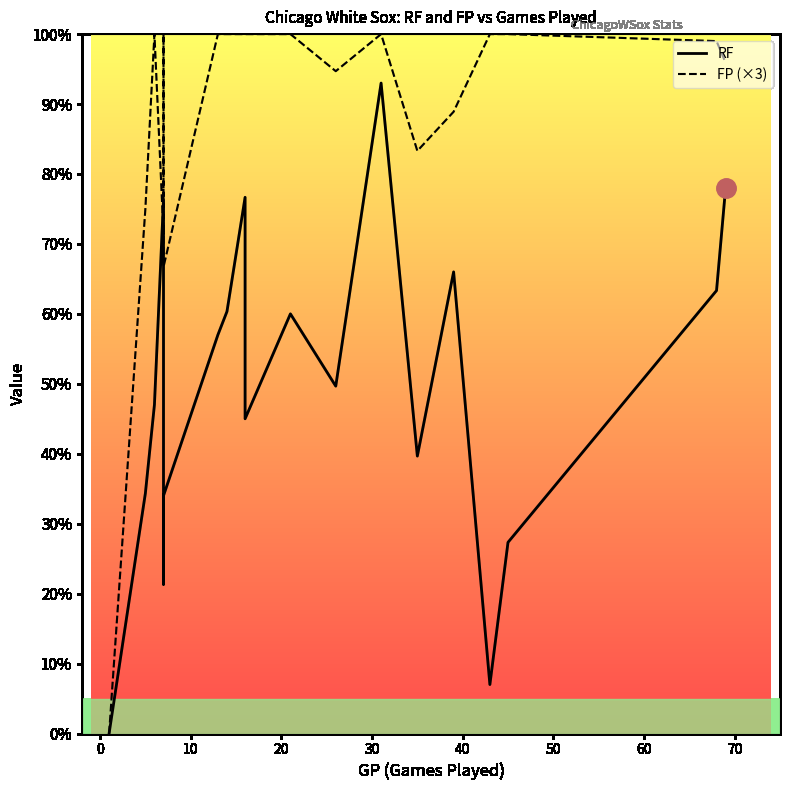

What are all the series names shown in the legend?

RF, FP (×3)